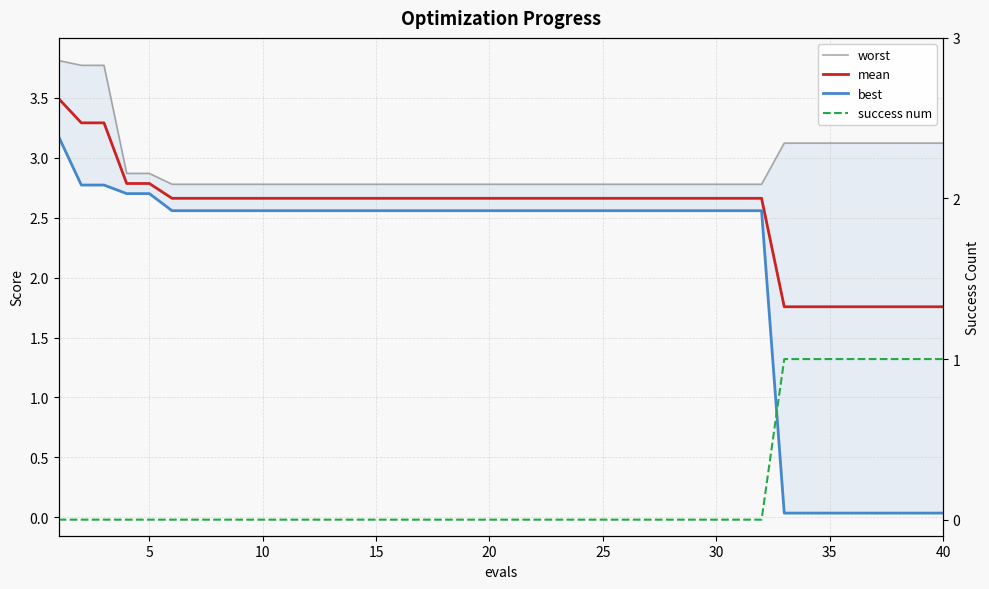

How many lines are shown in the chart?

4